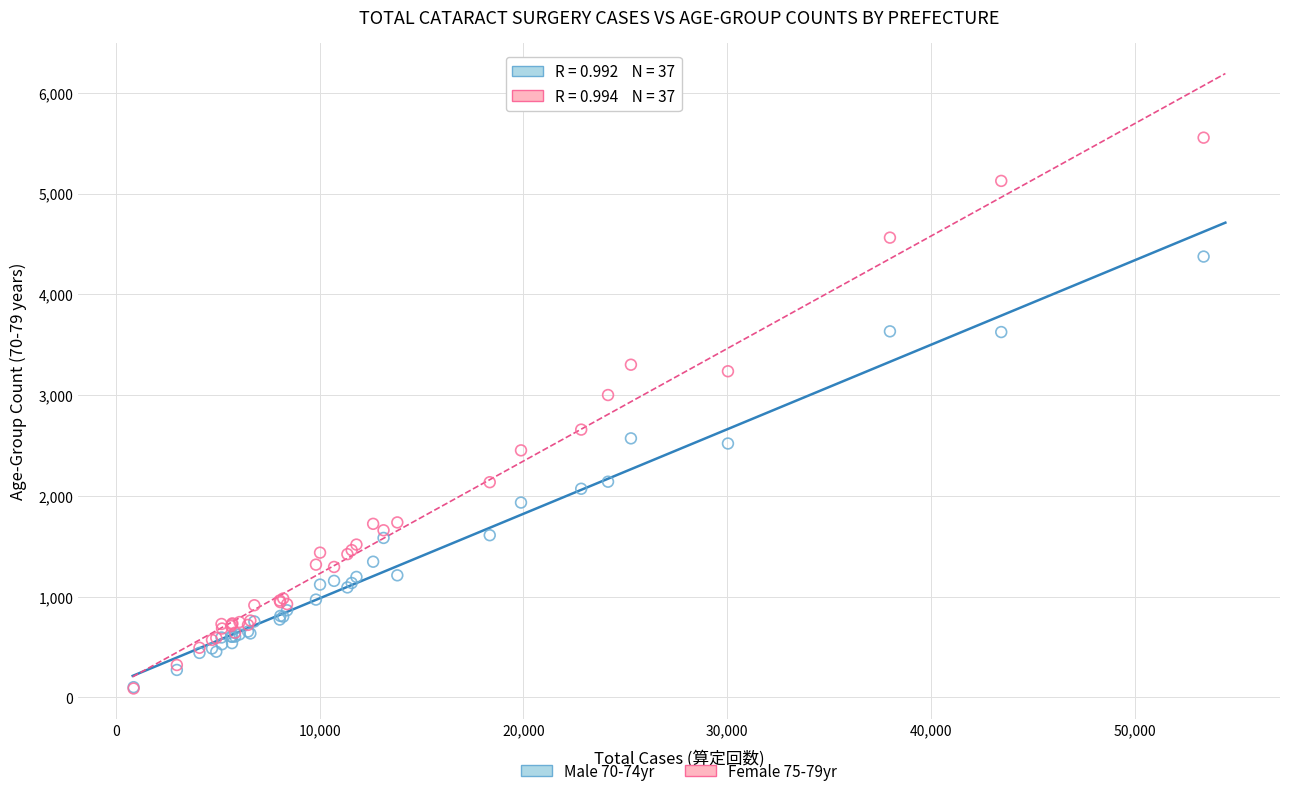

Which series reaches the maximum Y coordinate?

Female 75-79yr